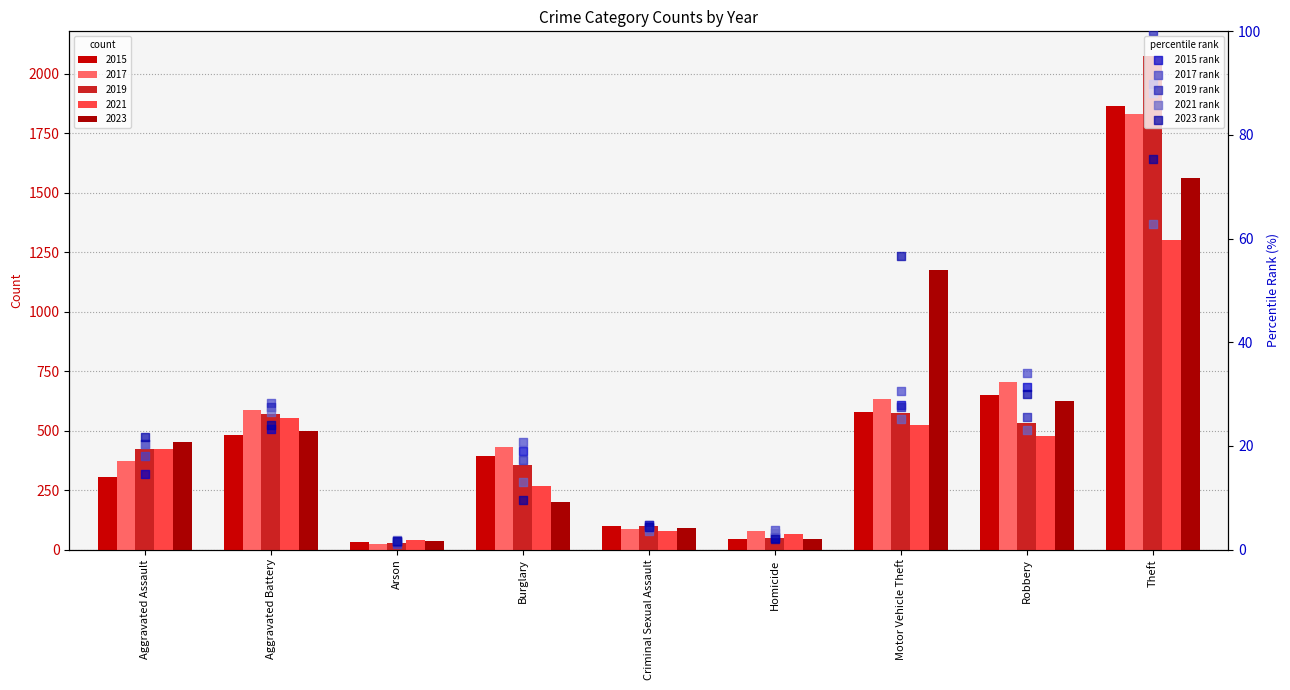

Which series has the widest spread of Y values?

2019 rank